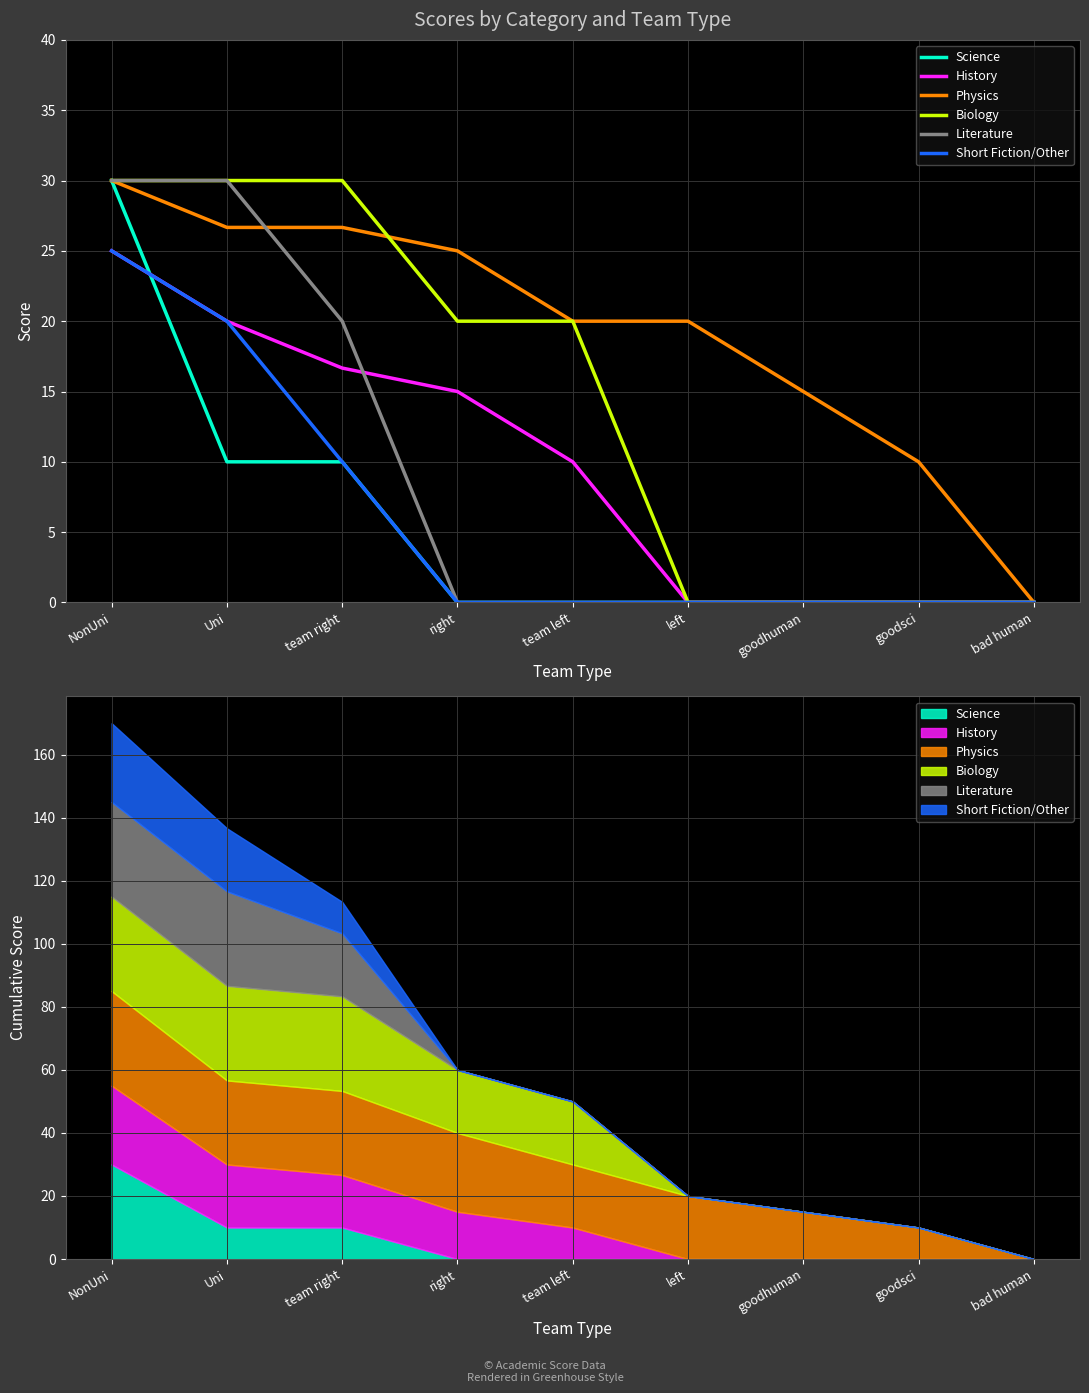

What is the difference between the maximum and second lowest values in the History series?

25.0